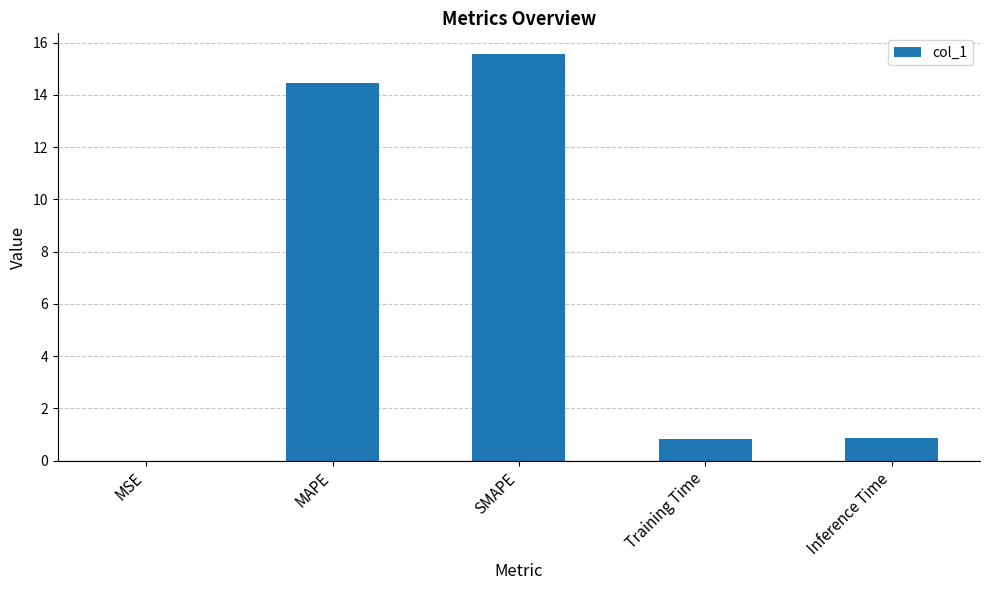

What is the change in value from MAPE to Training Time?

-13.6